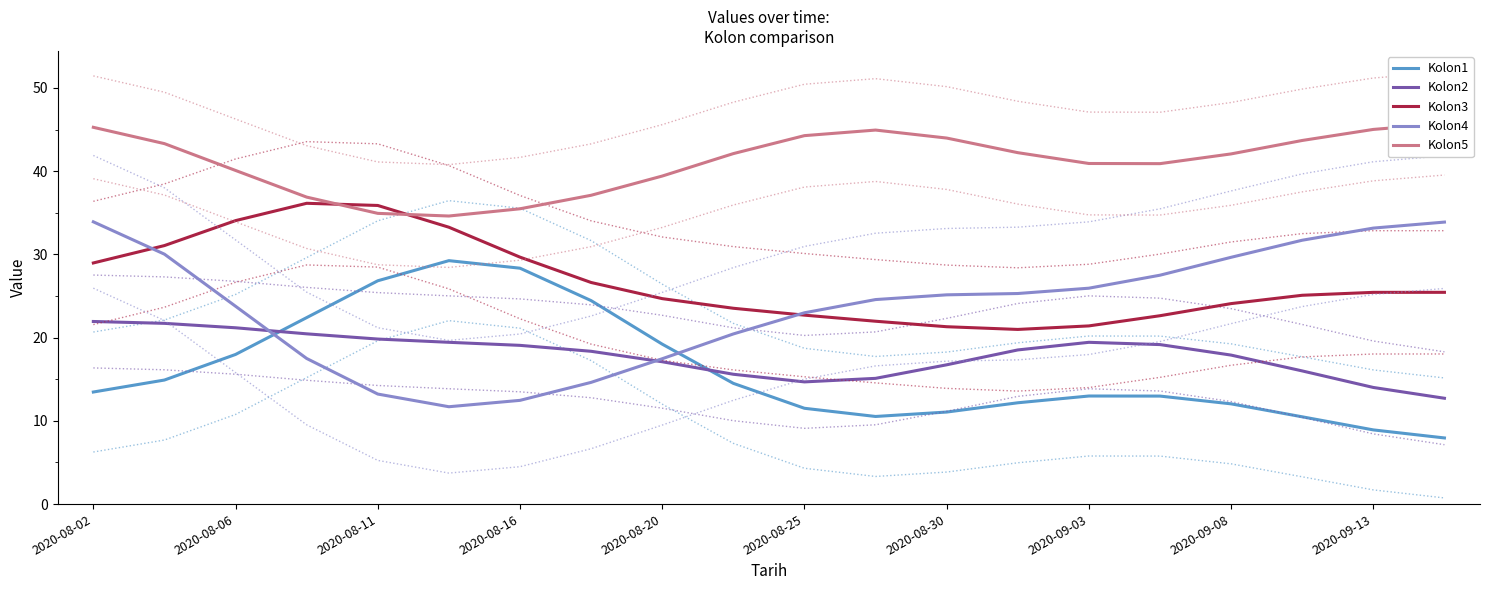

What value does the Kolon5 series have at 17?

43.7